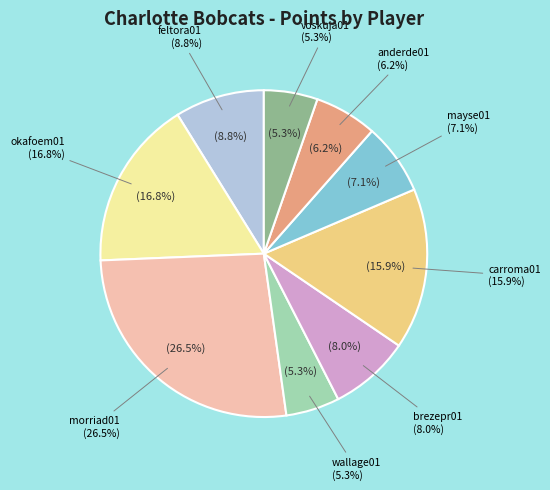

Between okafoem01 and voskuja01, which is larger?

okafoem01